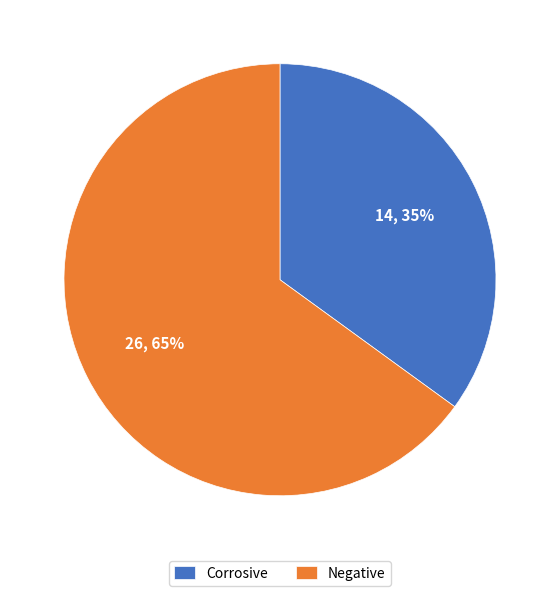

Which slice is the largest?

Negative